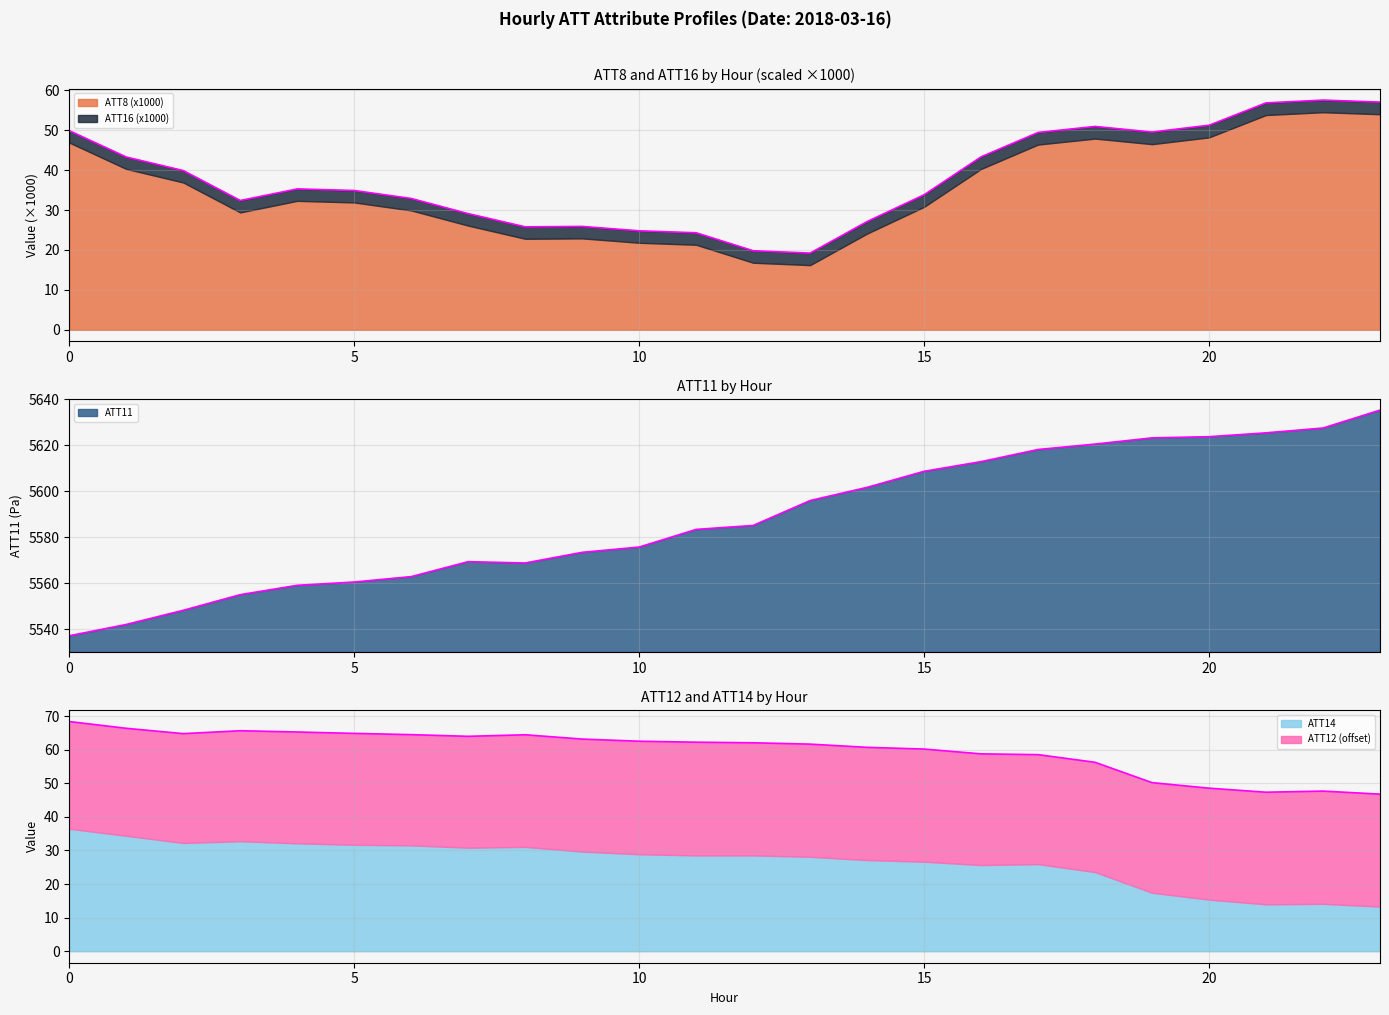

True or false: ATT14 and ATT11 cross at least once.

False